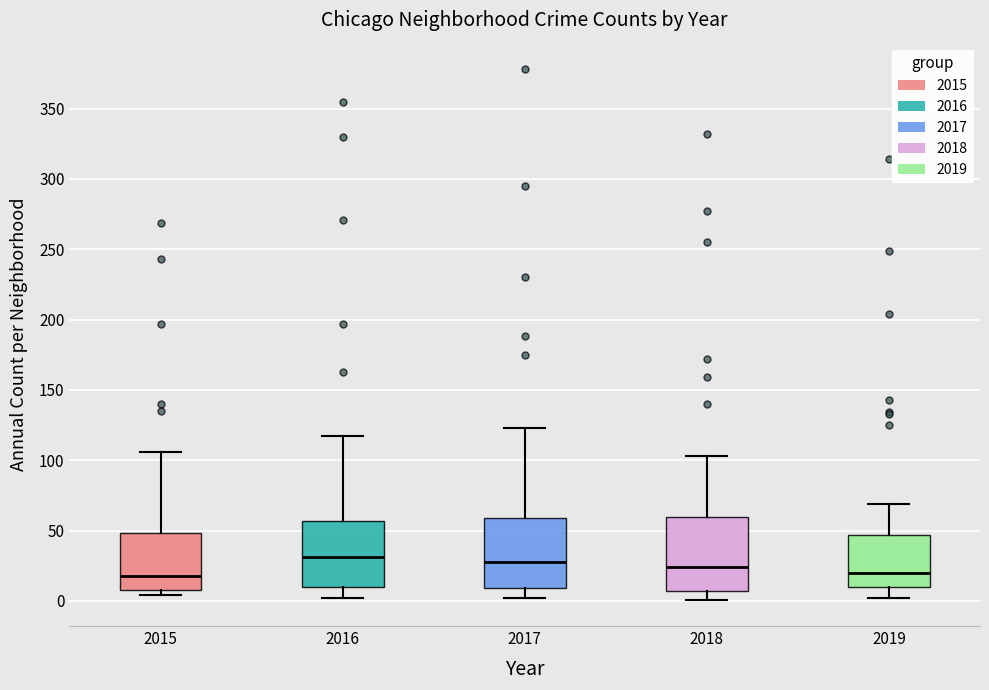

Reading left to right, transcribe this box plot: for each box, give where its median line is, the range the box spans, and where its two whiskers end, as read against the y-axis. The values are not printed on the chart, so give them approximately, as read against the axis.

2015: median 20, box 10 to 50, whiskers 5 to 105
2016: median 30, box 10 to 55, whiskers 0 to 115
2017: median 30, box 10 to 60, whiskers 0 to 125
2018: median 25, box 5 to 60, whiskers 0 to 105
2019: median 20, box 10 to 45, whiskers 0 to 70